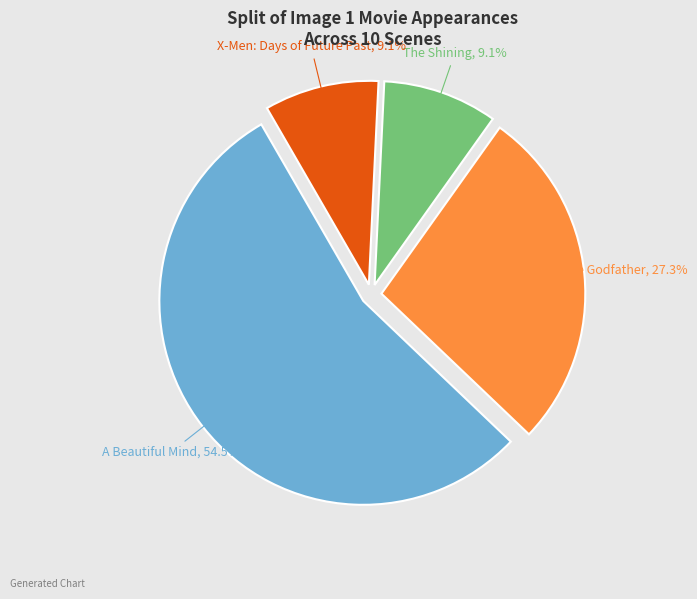

How many slices are in this pie chart?

4